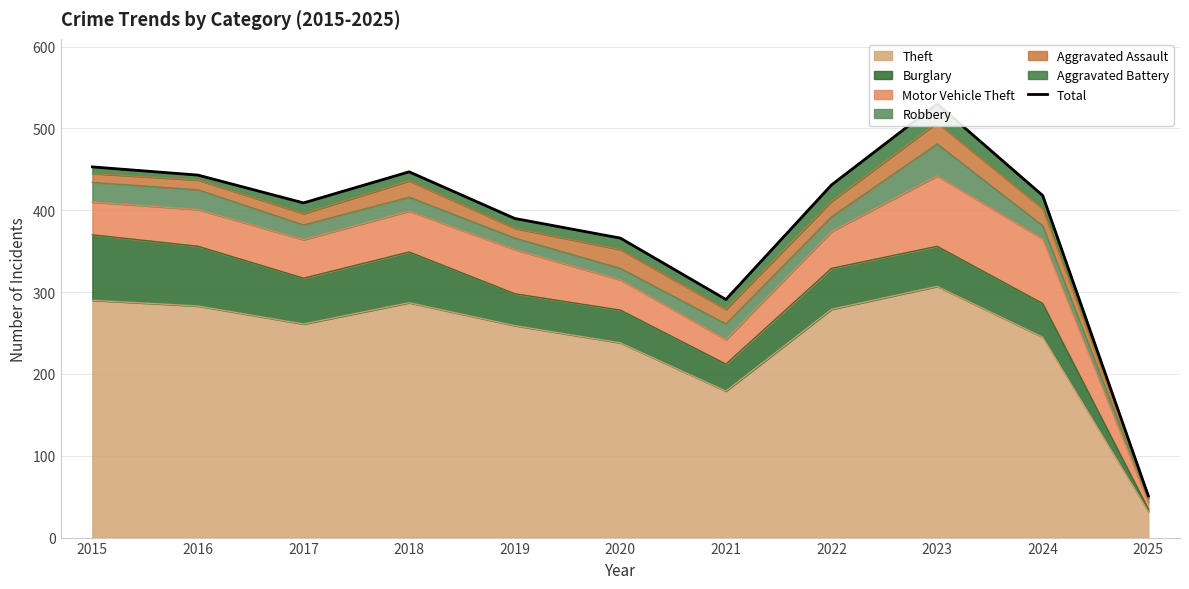

Is it true that the value at 2019 is 390?

True